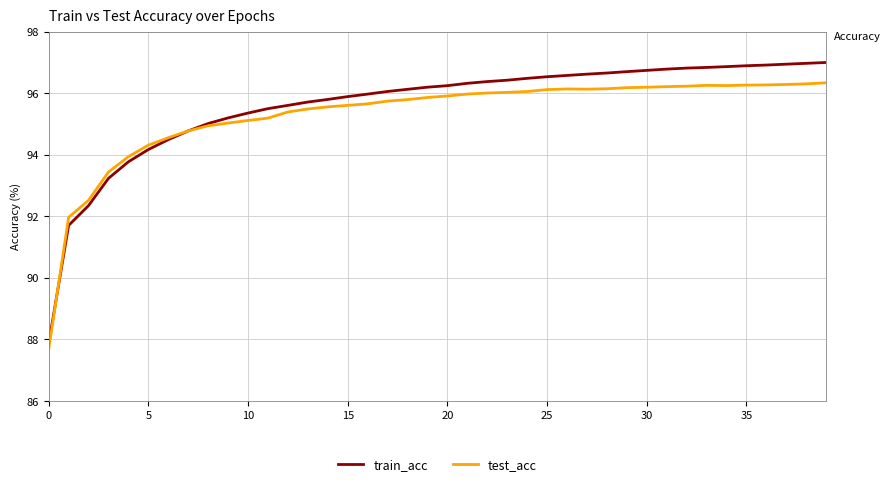

Which series has the largest range (max minus min)?

train_acc